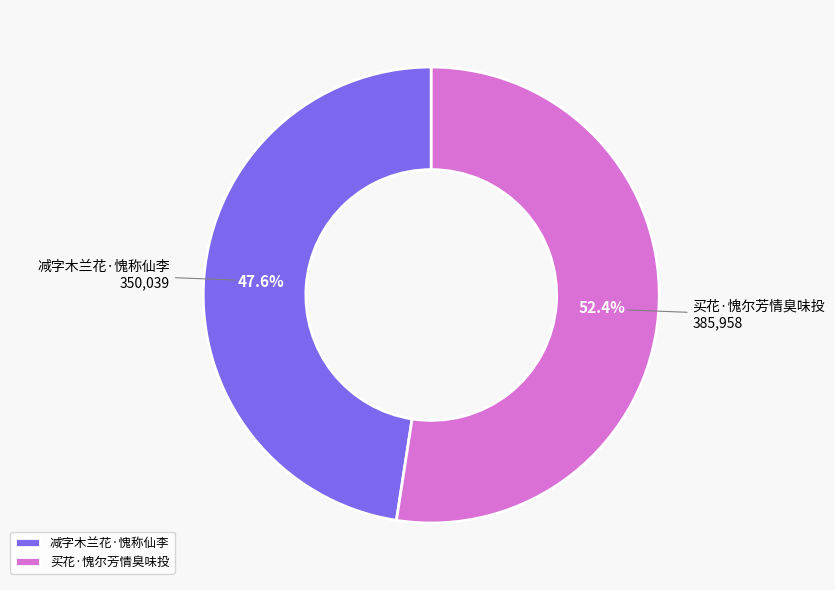

Rank the categories by value from lowest to highest.

减字木兰花·愧称仙李, 买花·愧尔芳情臭味投